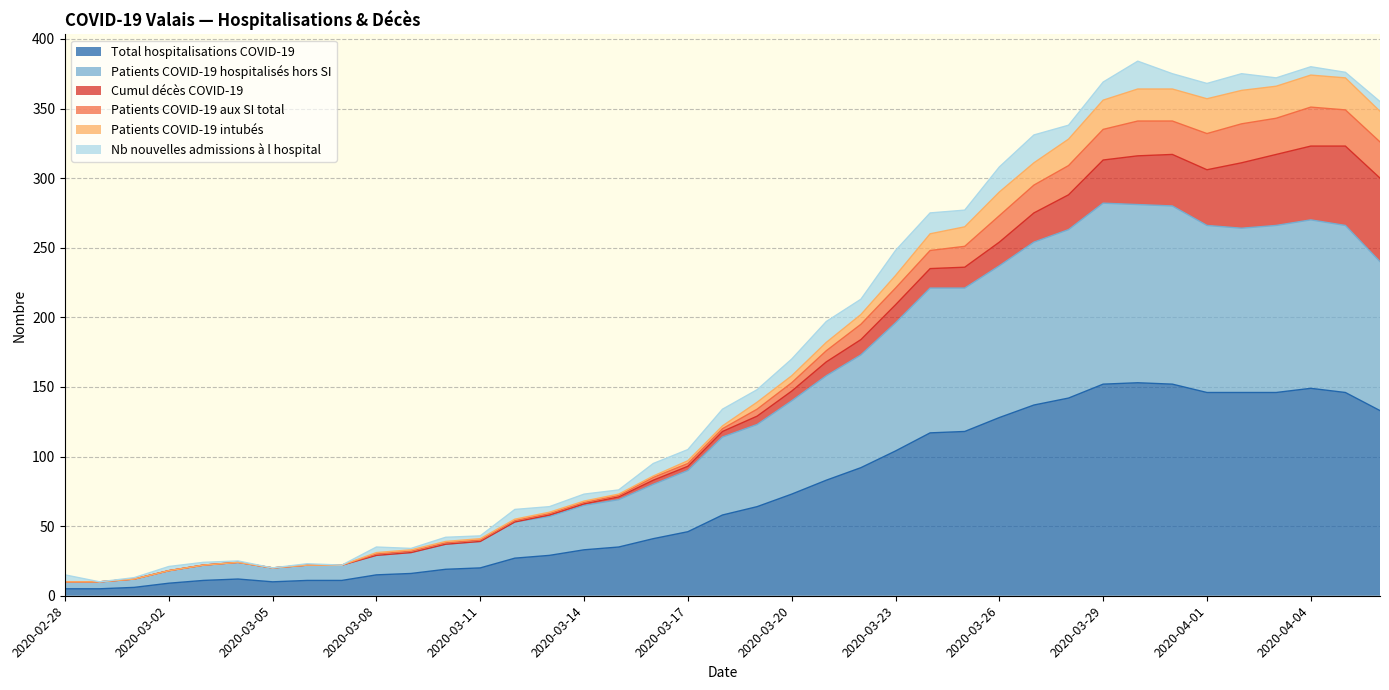

What is the value of the Patients COVID-19 aux SI total point at the 9th from the left?

22